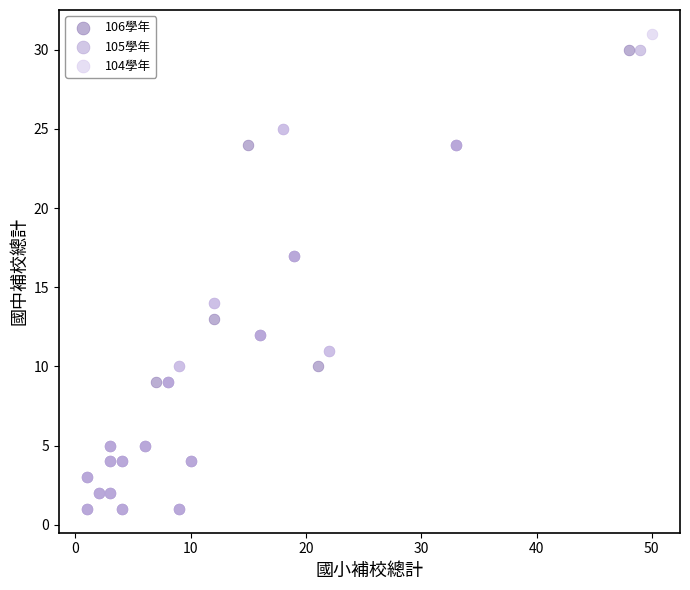

What are all the series names shown in the legend?

106學年, 105學年, 104學年